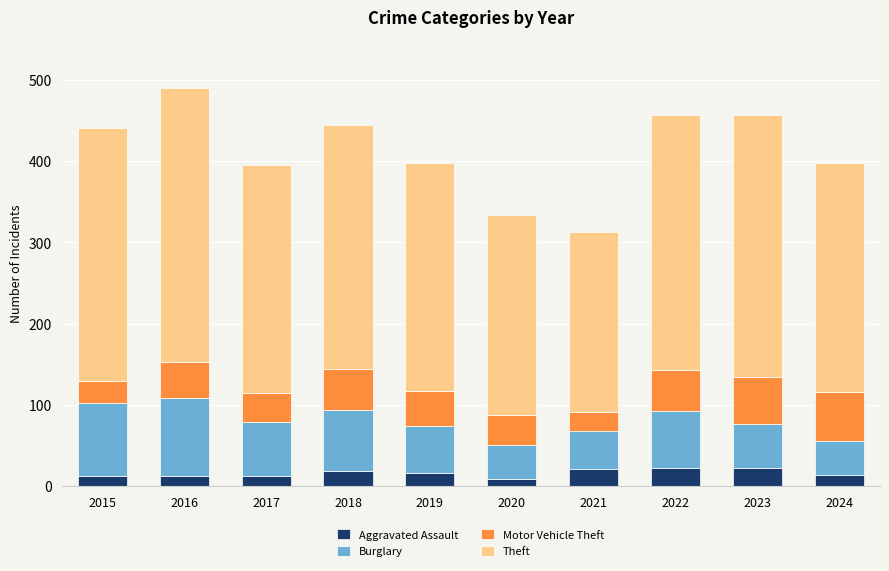

What is the total value across all series at 2021?

312